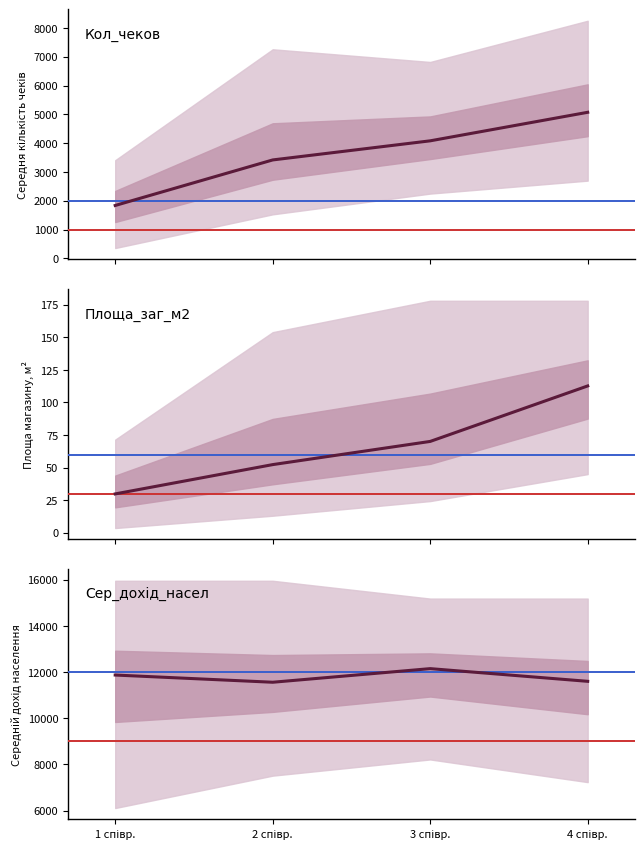

What is the greatest value displayed?

12150.0